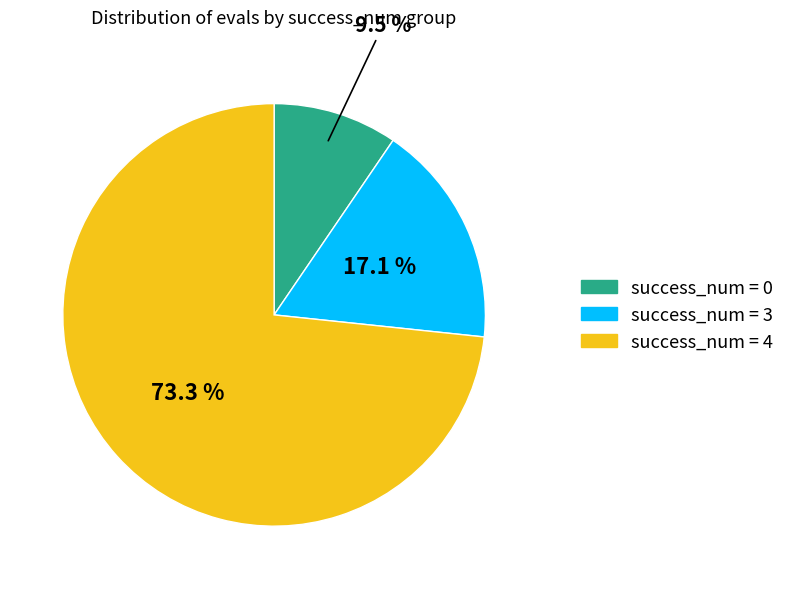

Does any single category account for the majority?

Yes